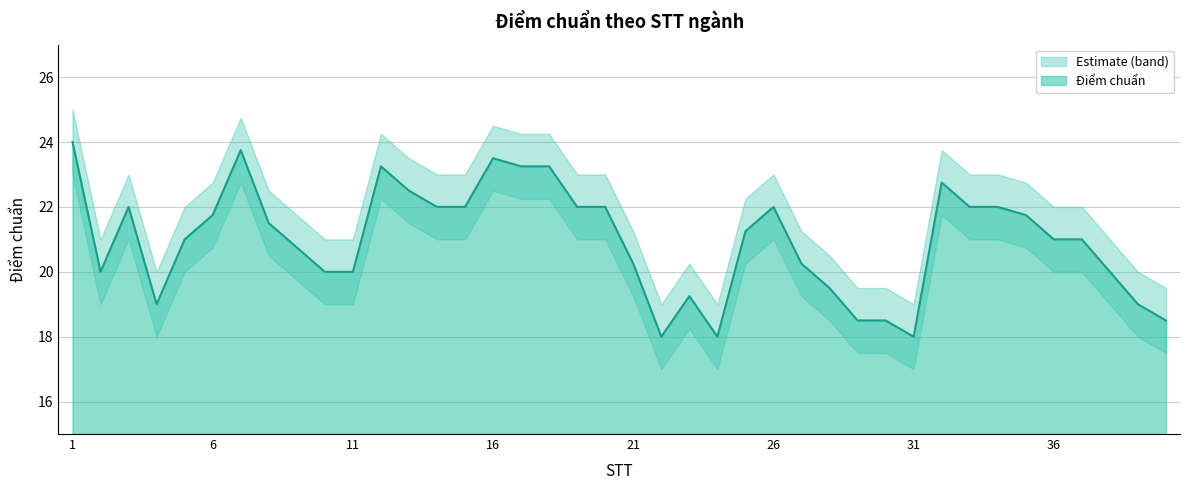

Rank the series at 2 from highest to lowest value.

Upper bound, Điểm chuẩn, Lower bound